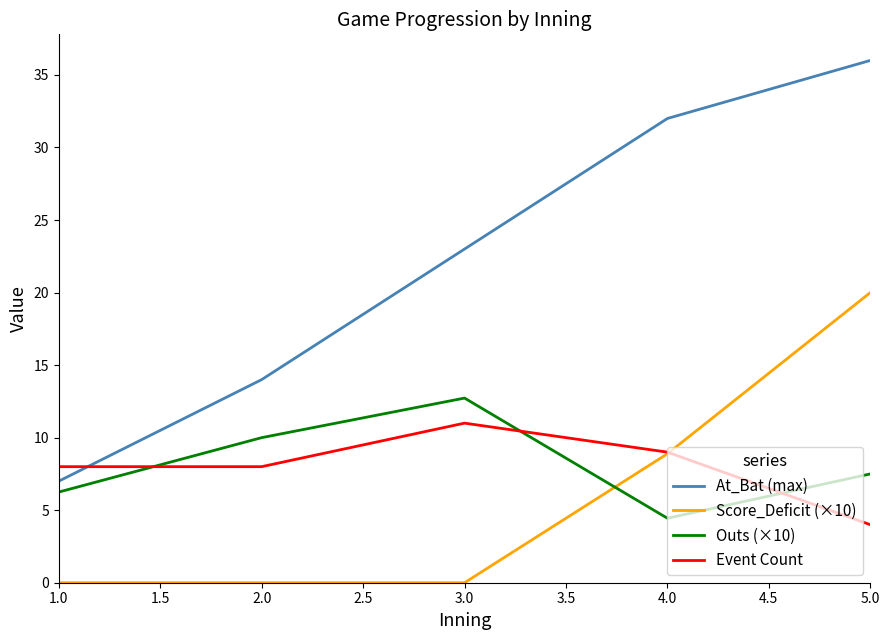

Which series has the largest total across all categories?

At_Bat (max)